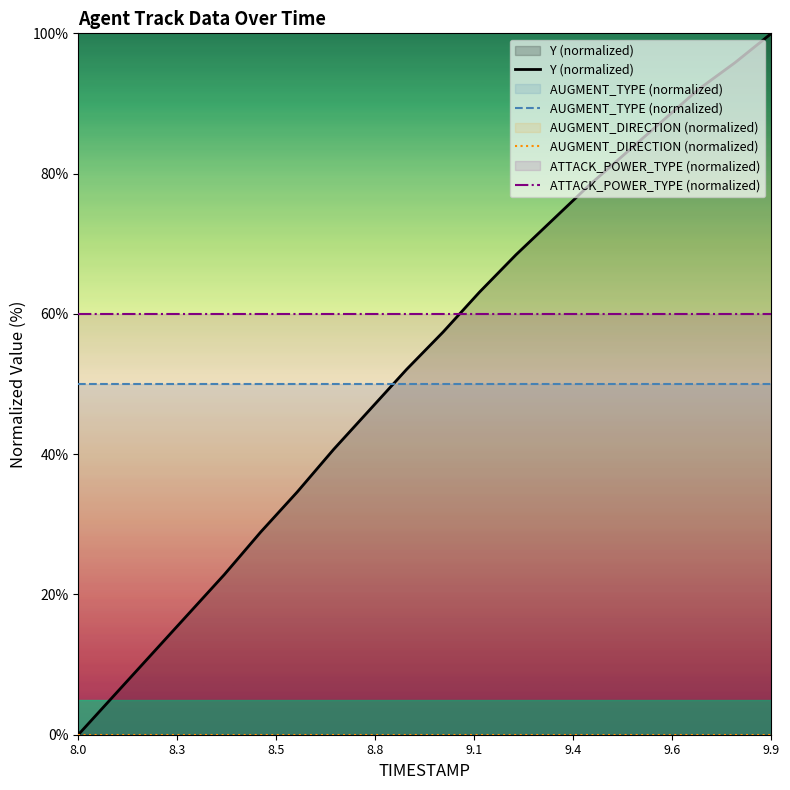

What value does the ATTACK_POWER_TYPE (normalized) series have at 9.9?

60.0